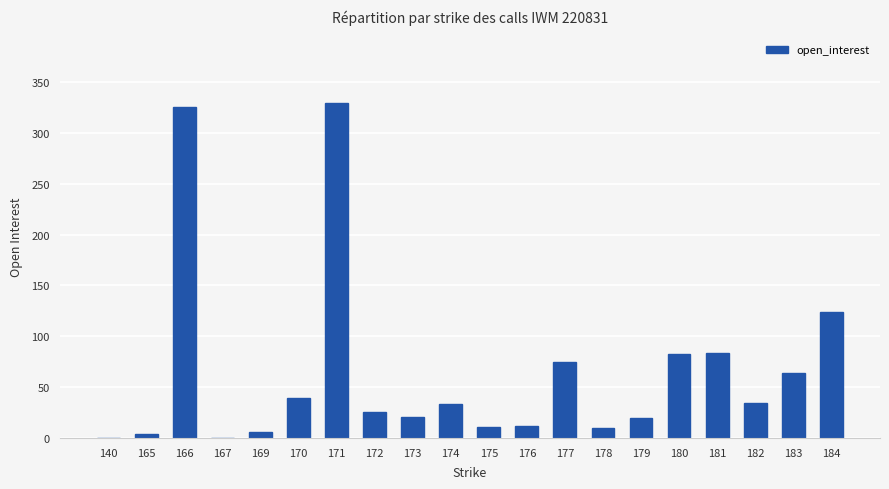

Are the bars horizontal?

No